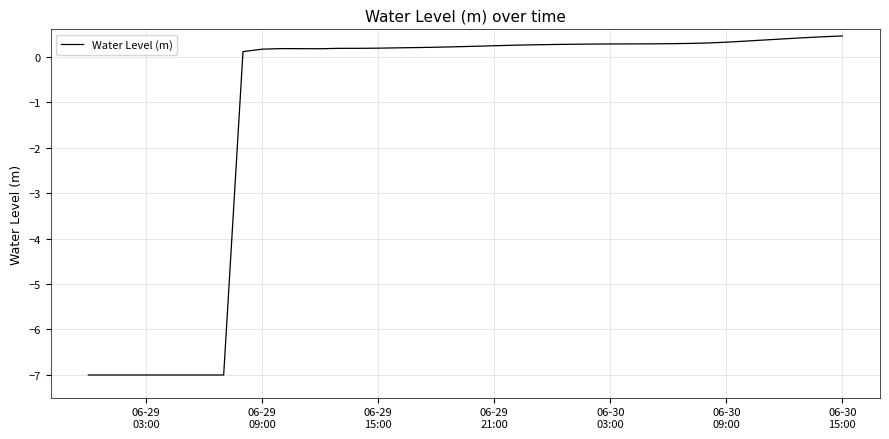

What is the smallest value displayed?

-7.0